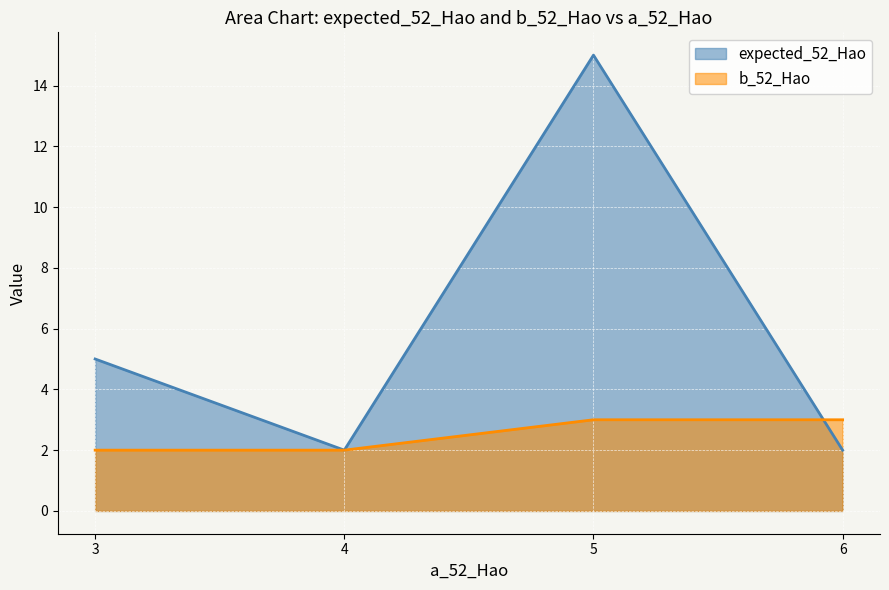

What is the difference between the maximum and minimum values in the expected_52_Hao series?

13